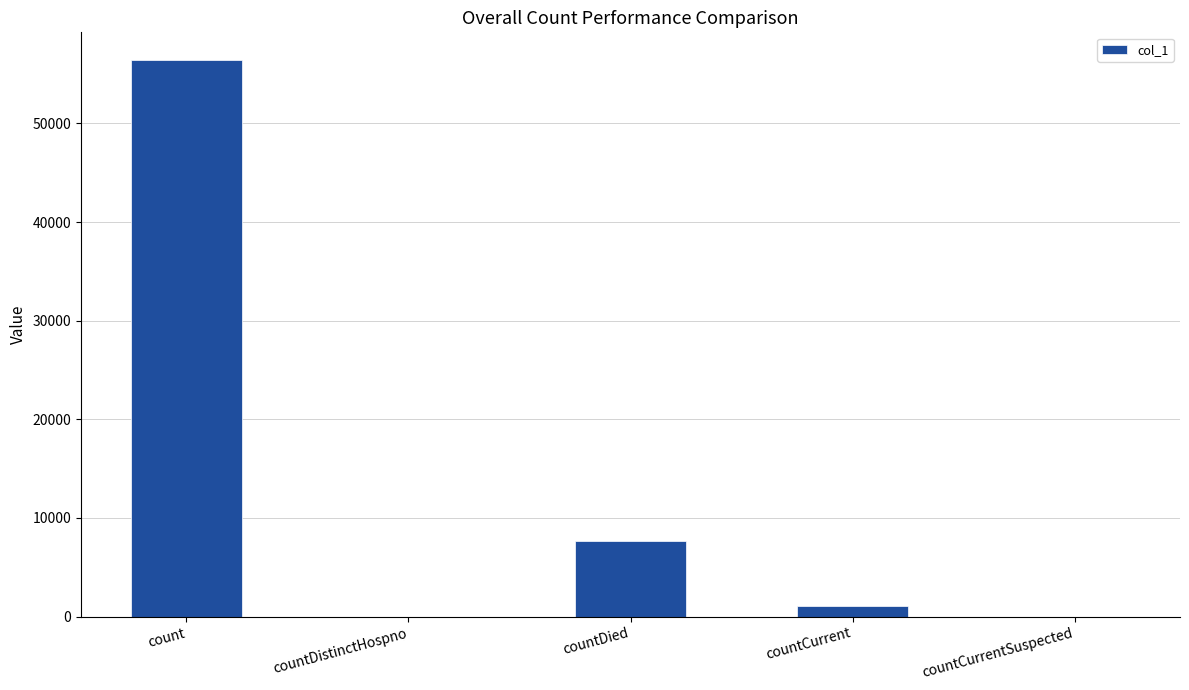

True or false: the data shows 0 at countDistinctHospno.

True